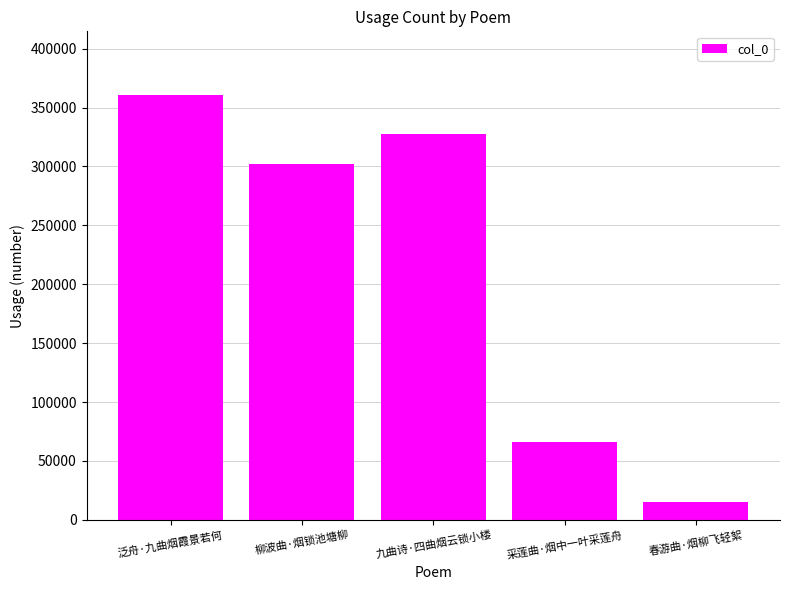

Are the bars grouped side by side (vs. stacked)?

No